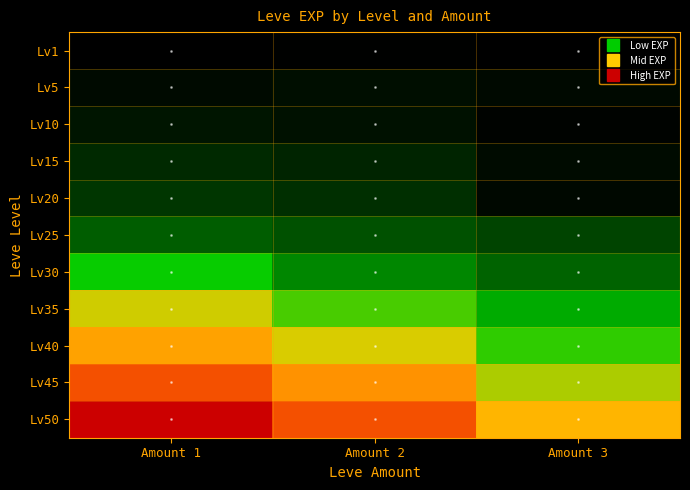

At how many categories does at least one series exceed 64779?

3